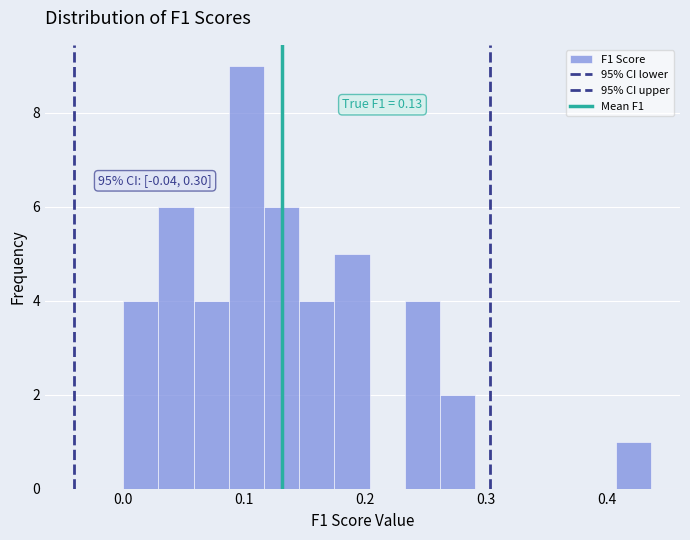

Around what value on the x-axis is the tallest bar? Give the approximate position of its centre, as read against the axis.

0.10